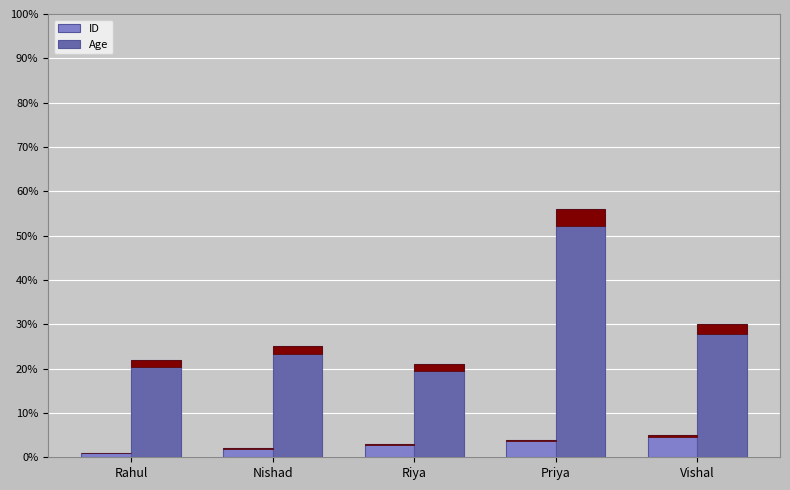

What is the minimum value shown in the chart?

1